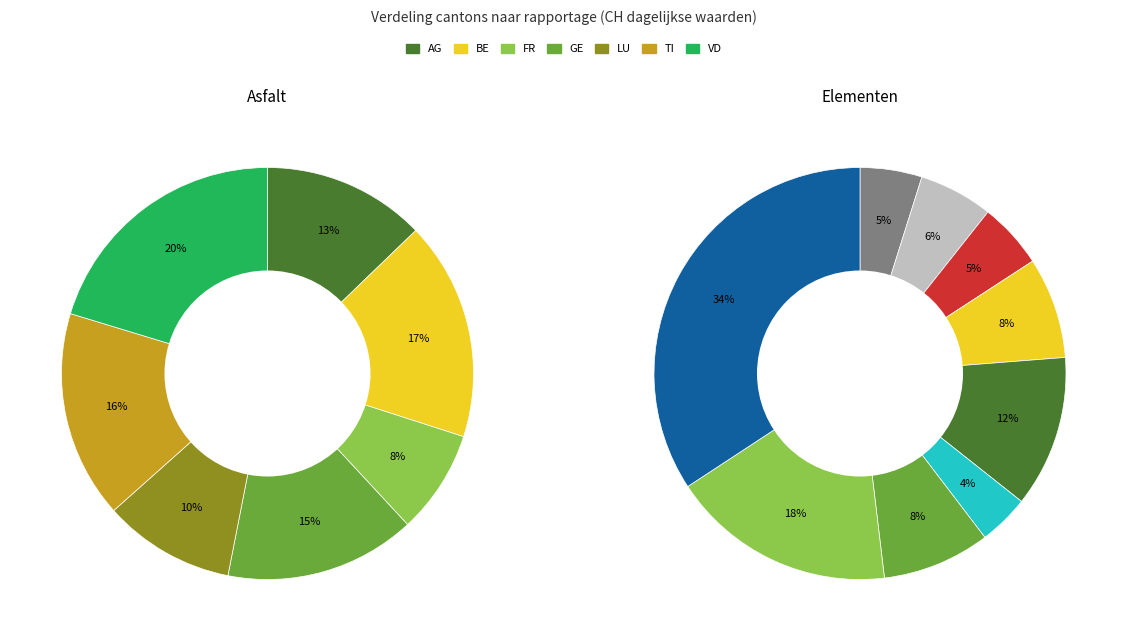

True or false: SG accounts for 6% of the total.

True